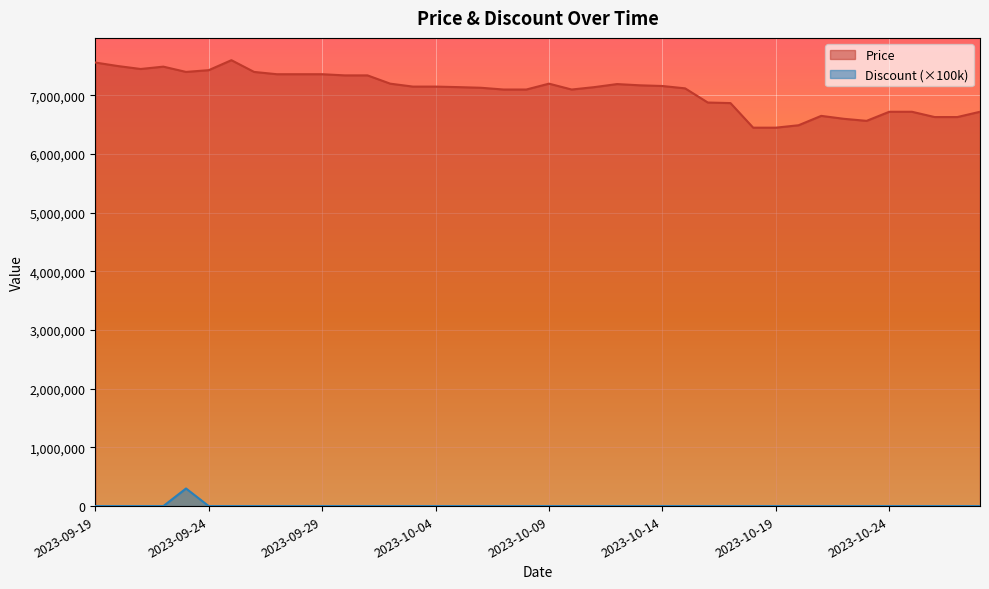

True or false: Price and Discount cross at least once.

False